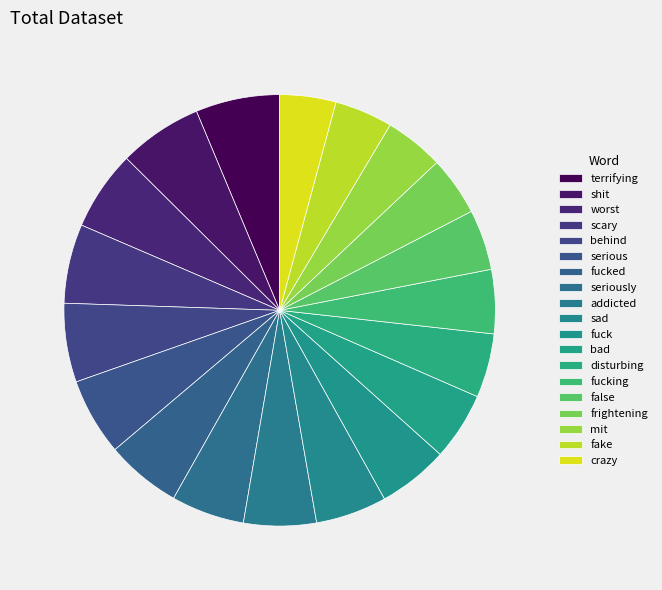

Count the number of slices in the pie.

19